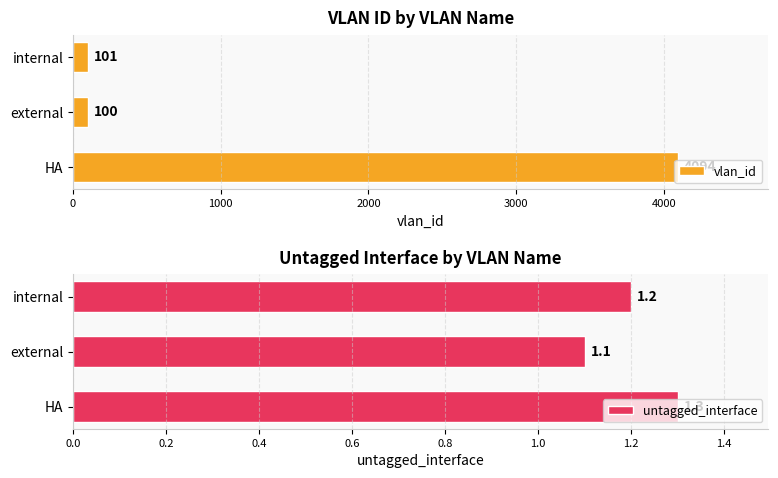

What is the highest value of the untagged_interface series?

1.3